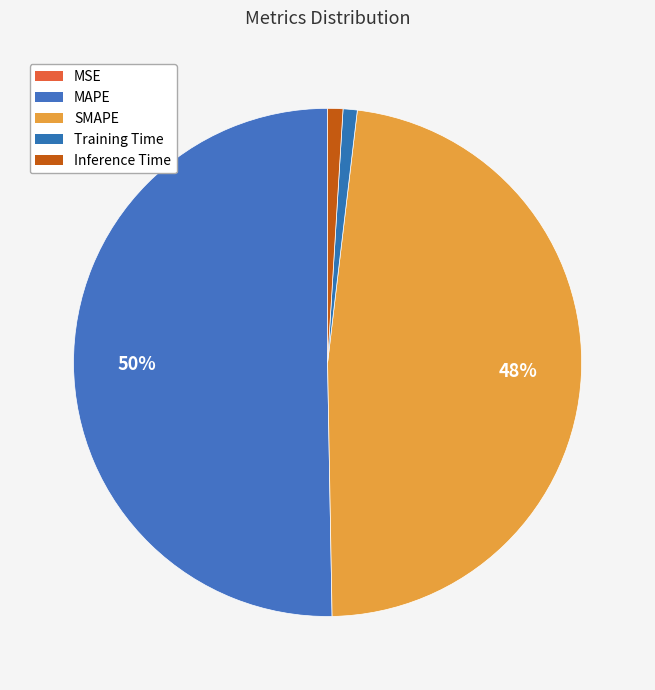

Rank the categories by value from lowest to highest.

MSE, Training Time, Inference Time, SMAPE, MAPE